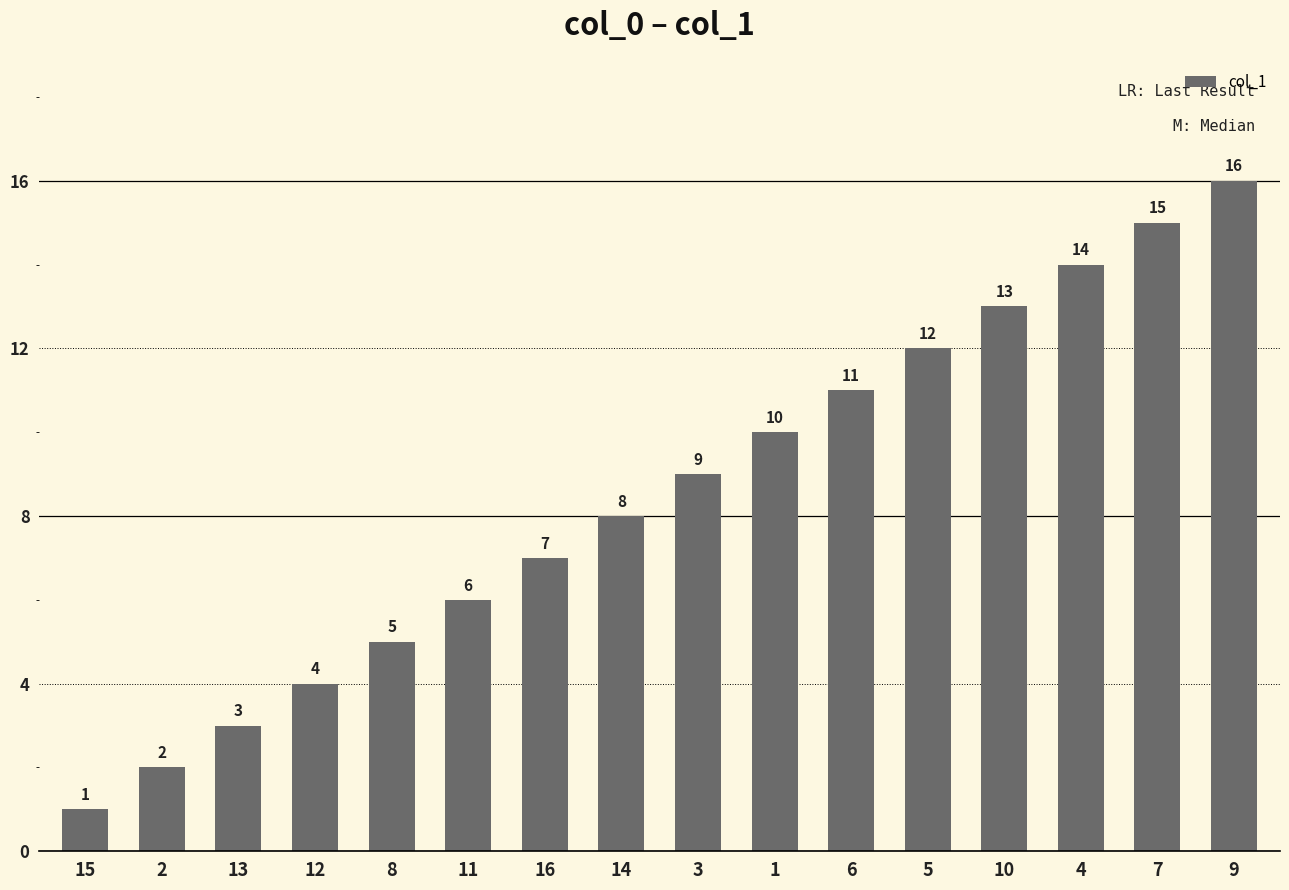

Rank the categories by value from highest to lowest.

9, 7, 4, 10, 5, 6, 1, 3, 14, 16, 11, 8, 12, 13, 2, 15